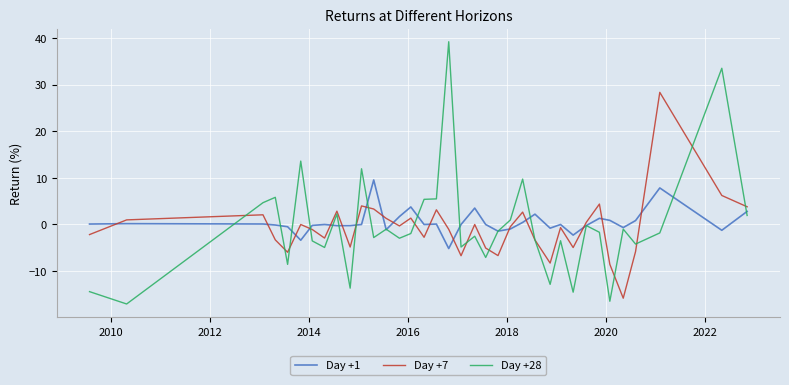

Which series has the widest spread of values?

Day +28